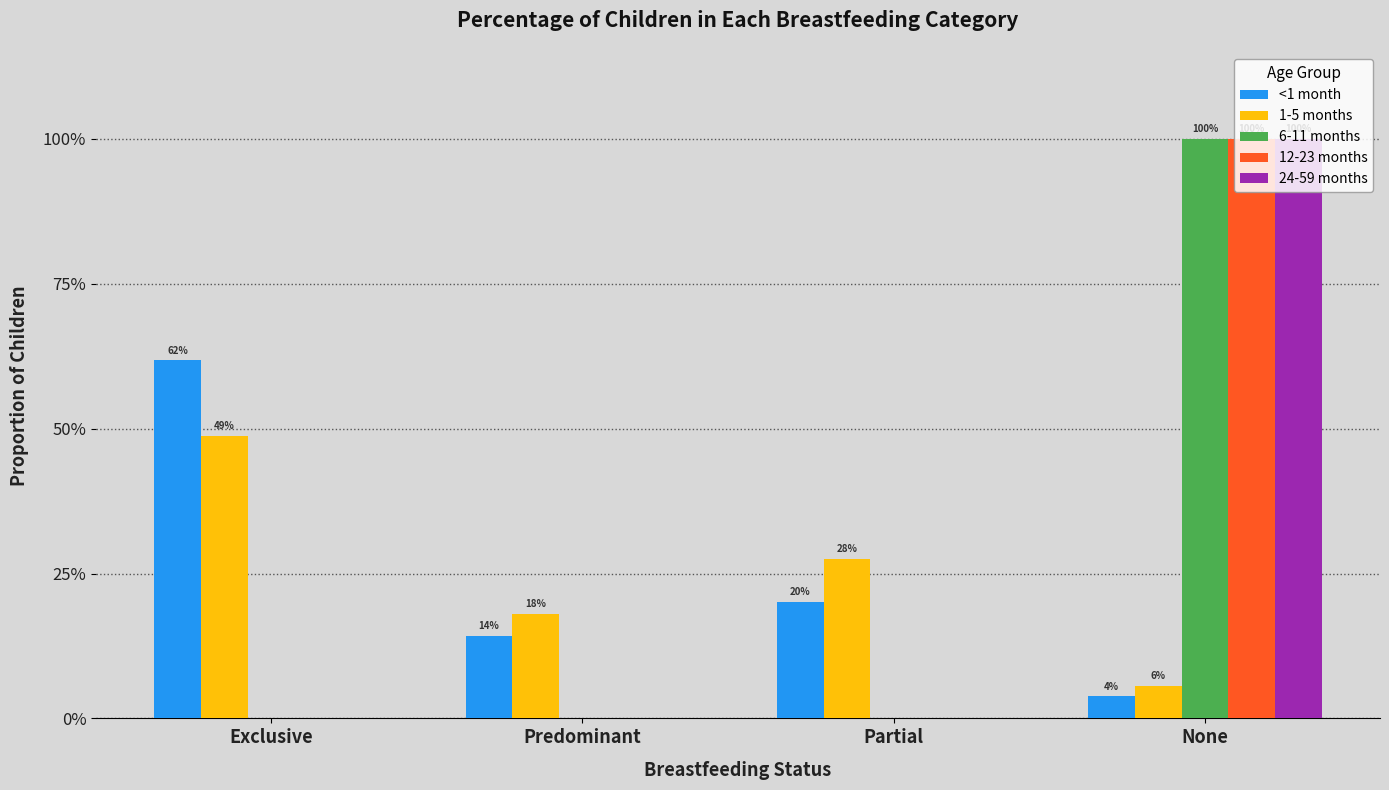

What is the label of the 1st bar from the right?

None